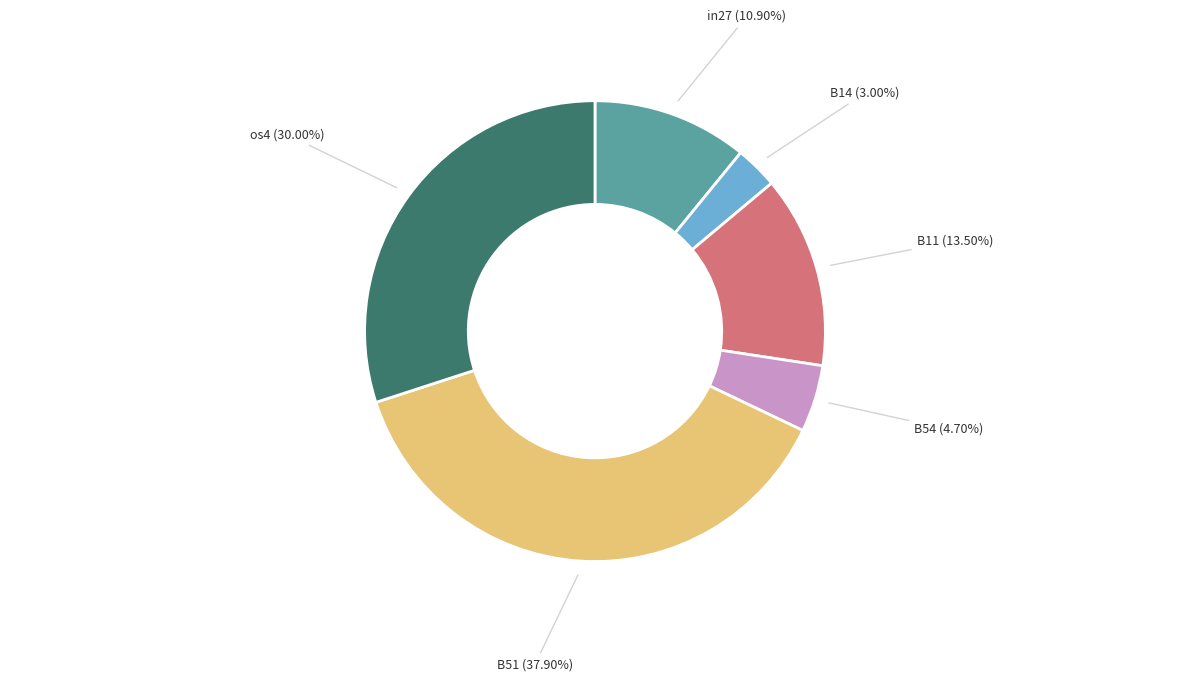

Is there any slice that represents more than half of the pie?

No